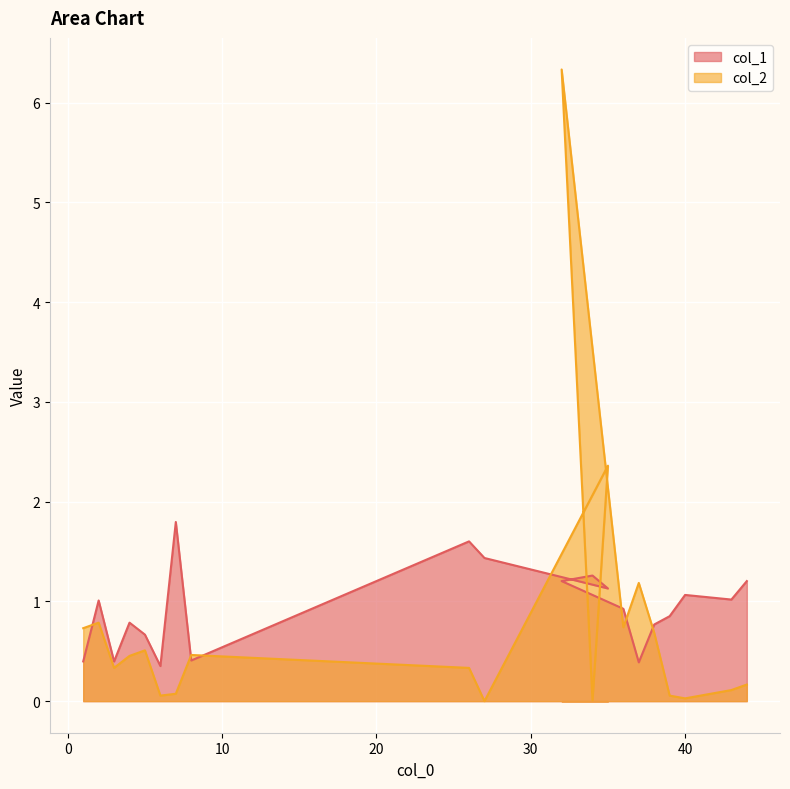

What is the difference between the maximum and minimum values in the col_2 series?

6.3